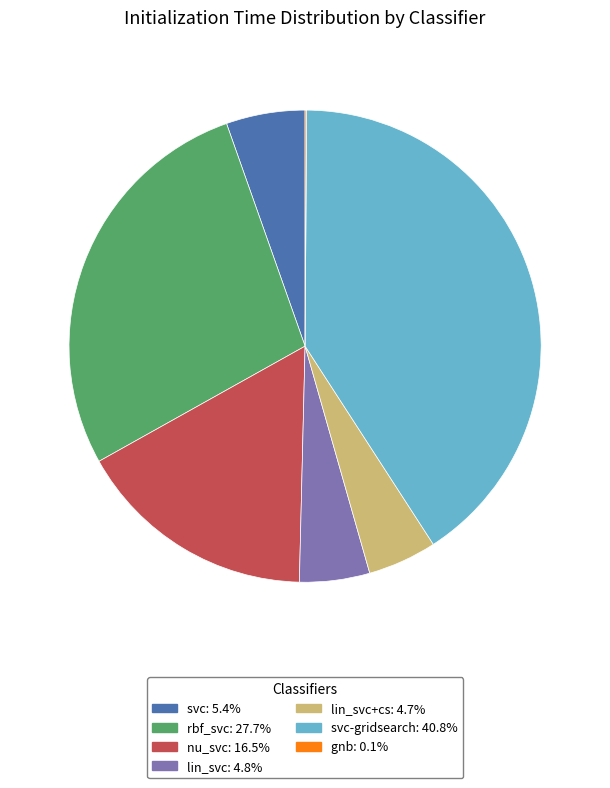

Combined, do rbf_svc: 27.7% and lin_svc+cs: 4.7% account for over 50%?

No